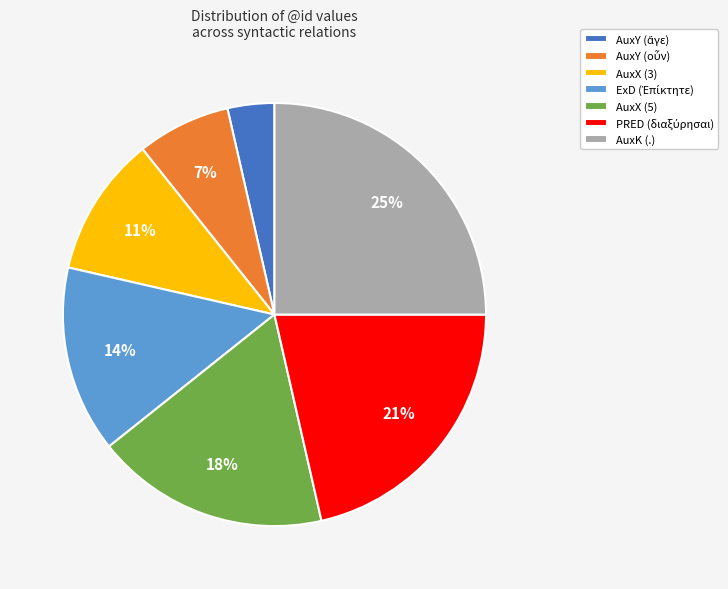

Does any single category account for the majority?

No